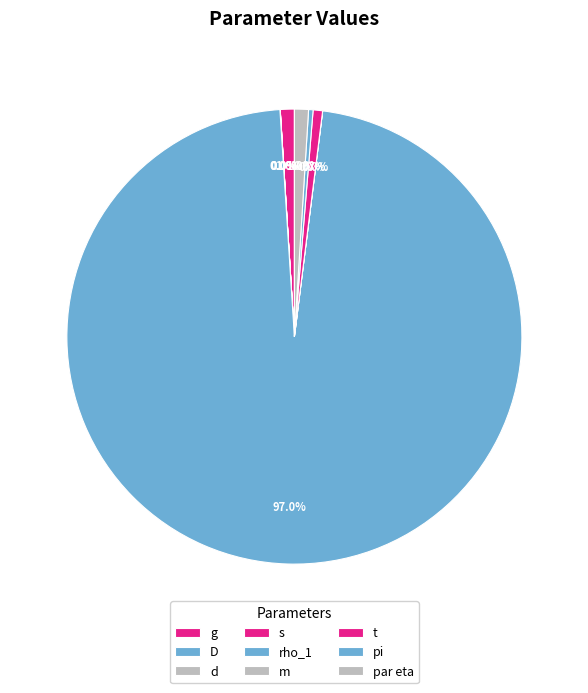

To the nearest percent, what percentage of the pie is rho_1?

97%